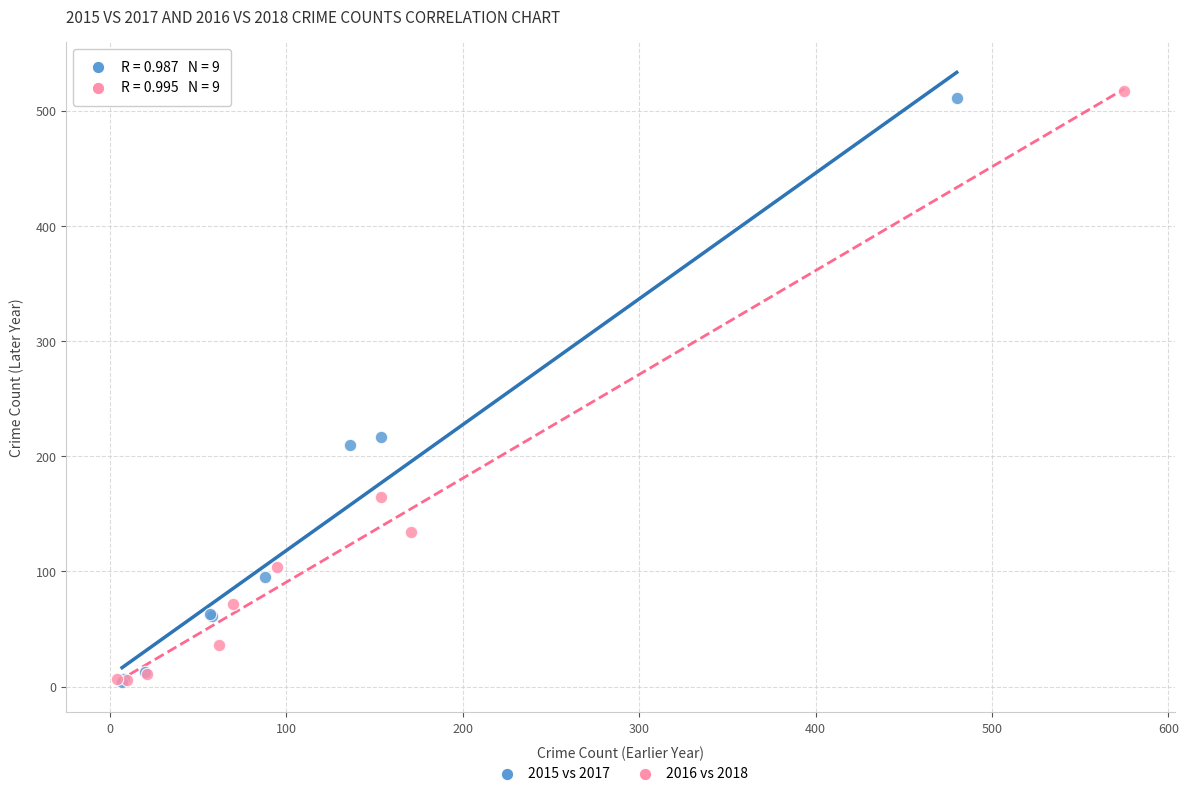

Which series has the largest Y range (max minus min)?

2016 vs 2018